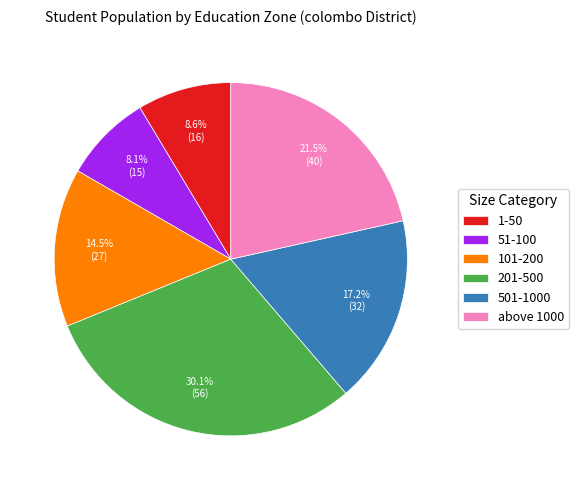

Does any single category account for the majority?

No